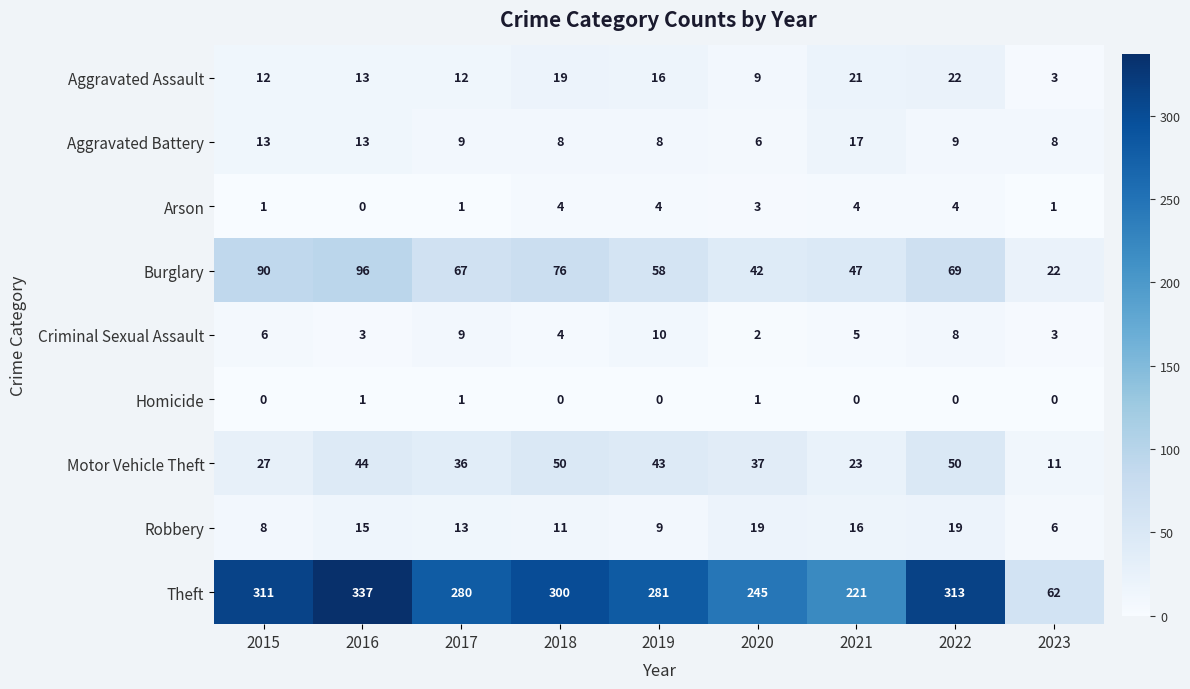

Which series has the largest range (max minus min)?

Theft